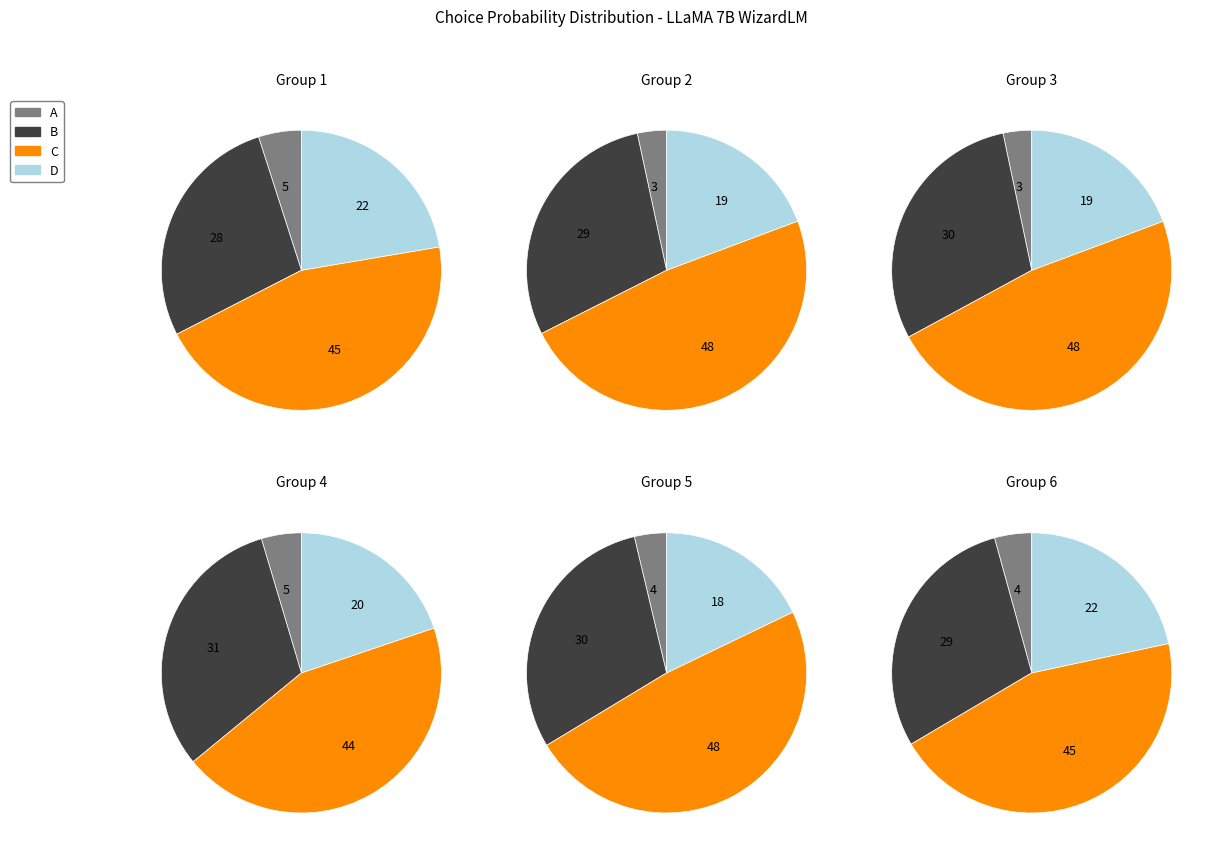

Between D and C, which is larger?

C